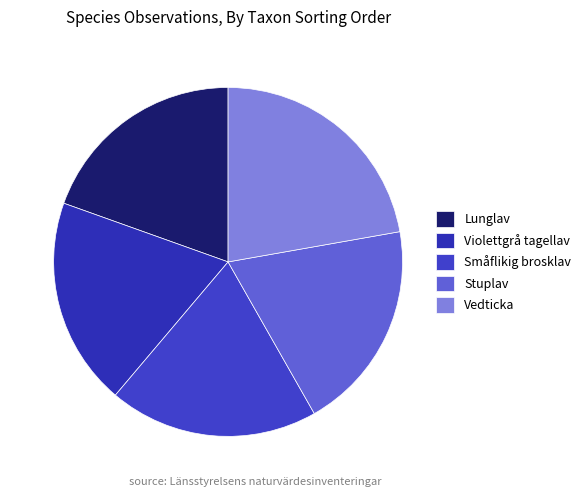

To the nearest percent, what is the average slice percentage?

20%